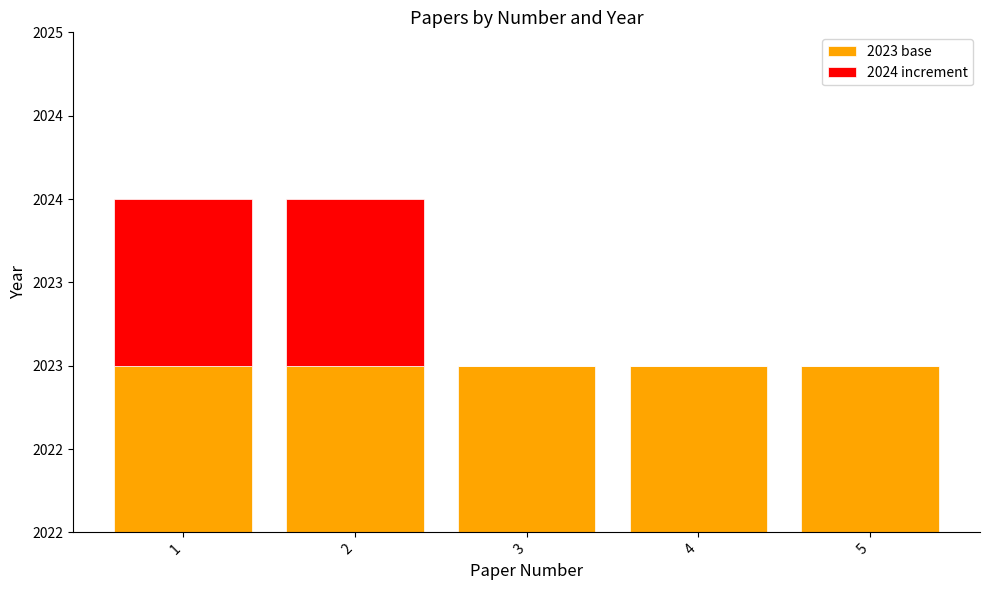

Is the value of 2023 base at 1 greater than the value of 2024 increment at 1?

No